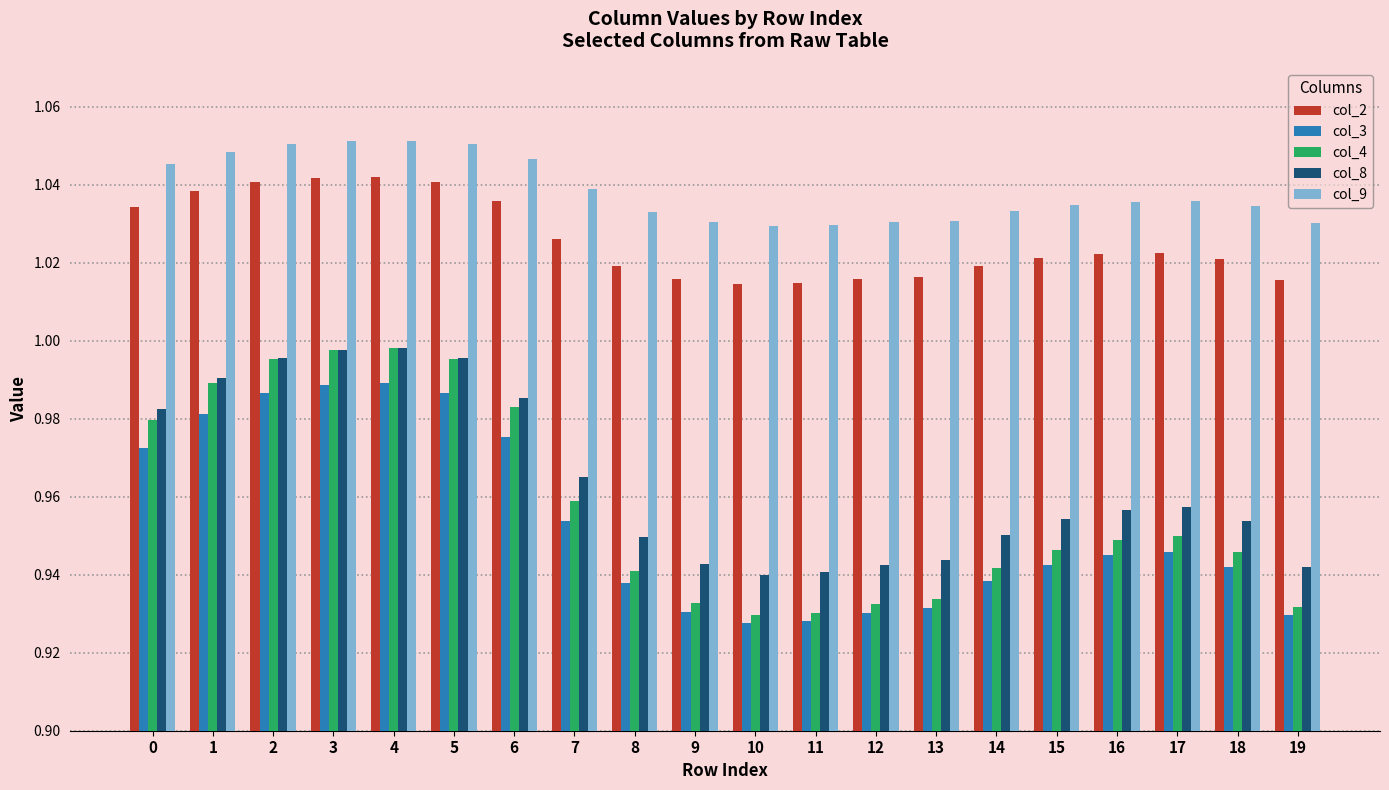

What are all the series names shown in the legend?

col_2, col_3, col_4, col_8, col_9